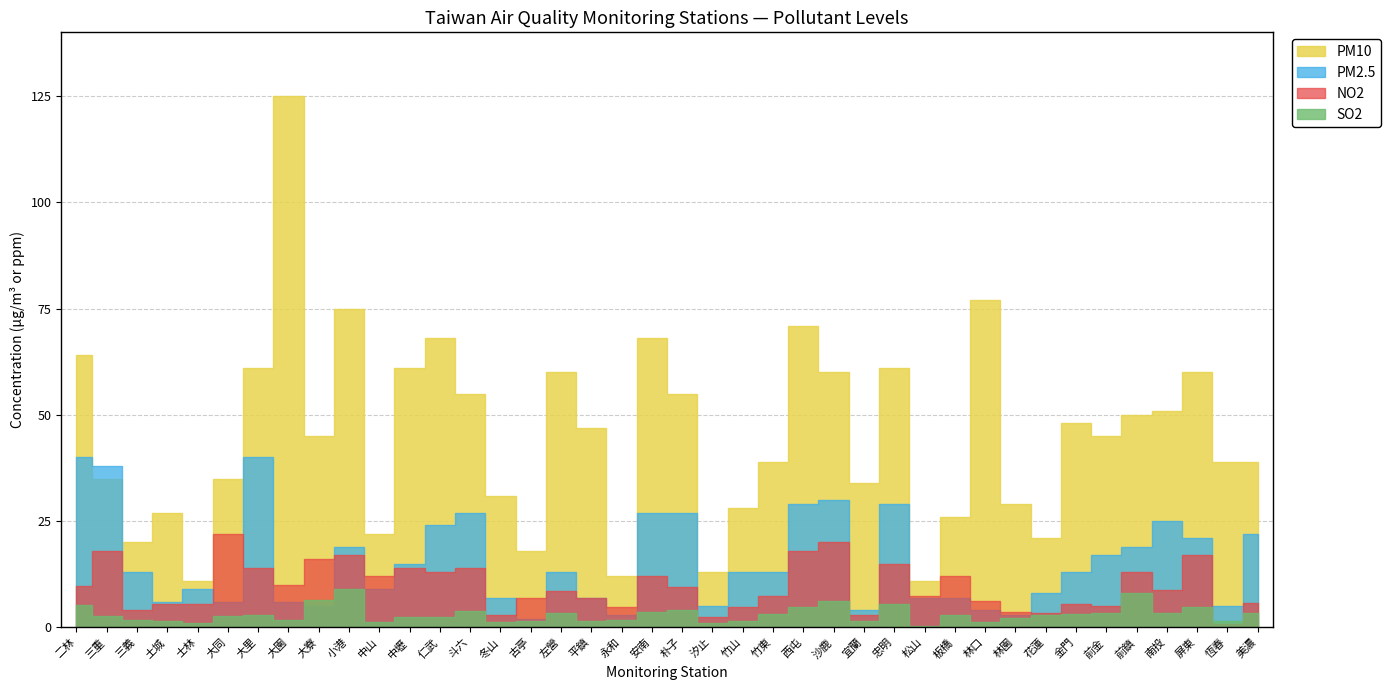

What is the sum of all PM2.5 values?

617.0